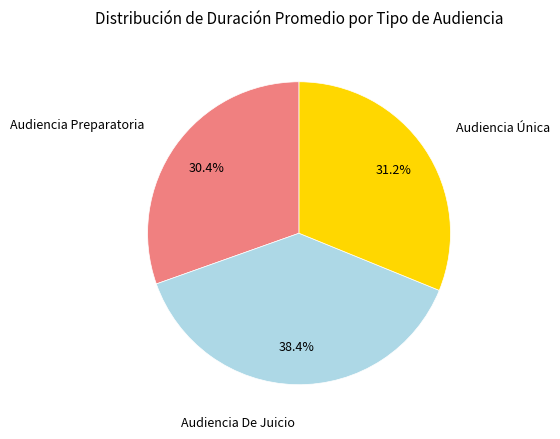

Is there a majority slice in this chart?

No